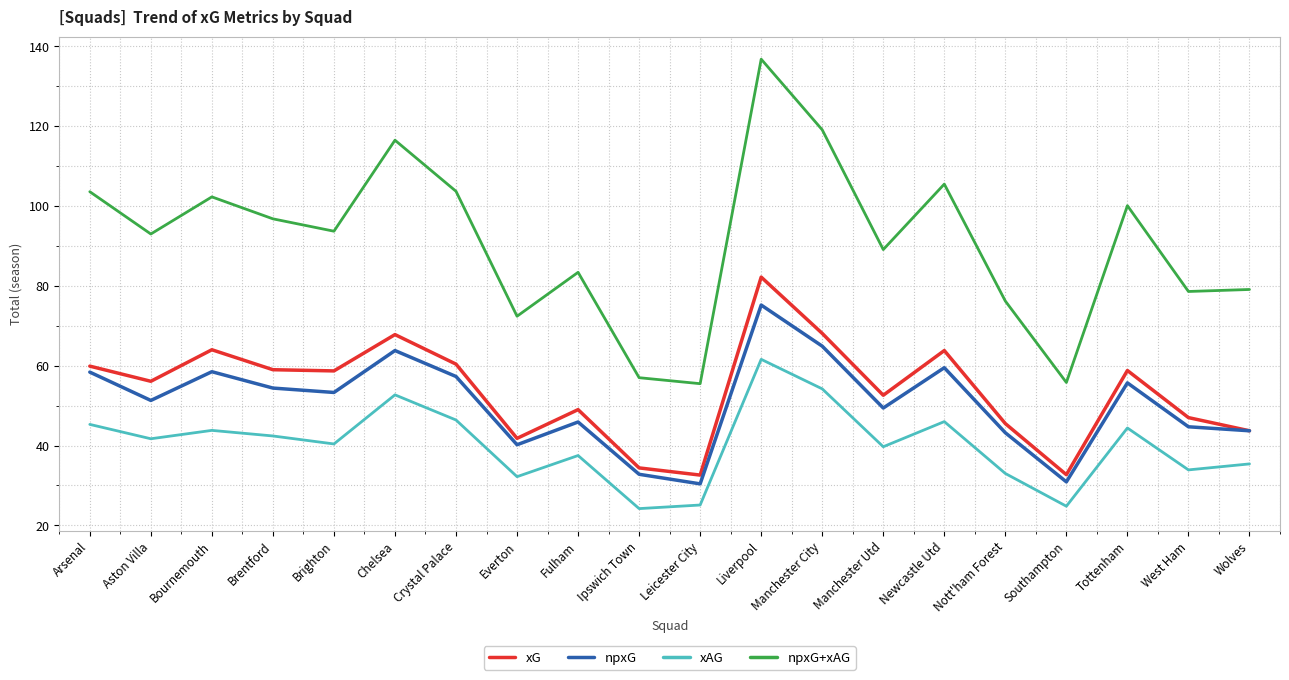

Where is the first local maximum for npxG+xAG?

Bournemouth